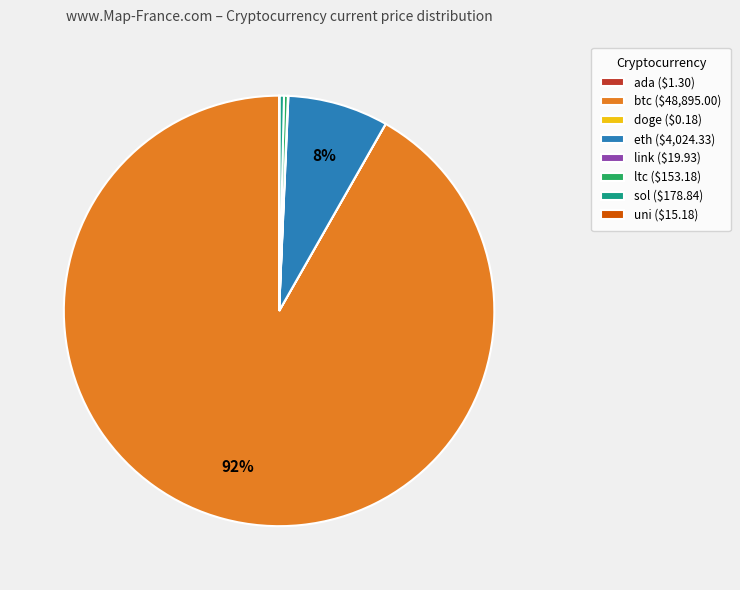

Is it true that btc ($48,895.00) is 92% of the pie?

True